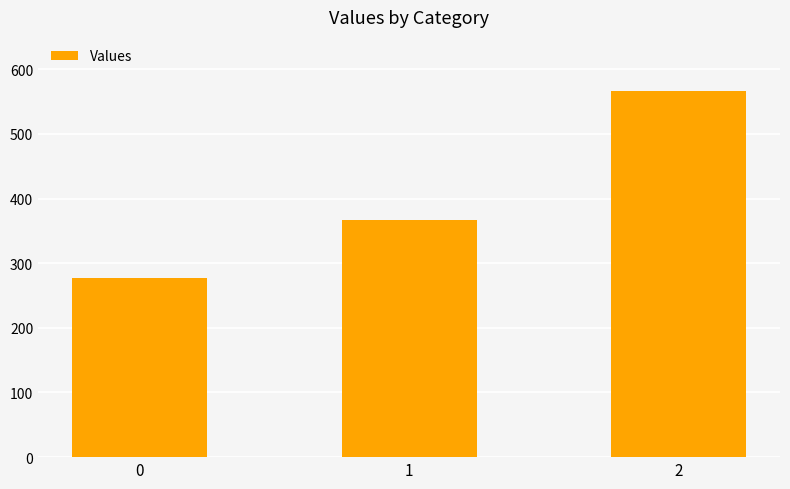

The chart shows a value of 366.7 at 1. True or false?

True